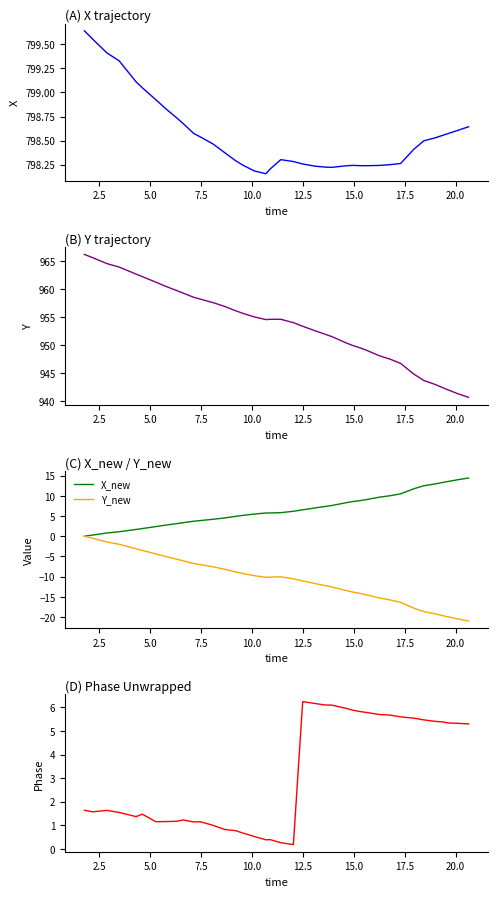

How many values in the Y_new series exceed -10?

18